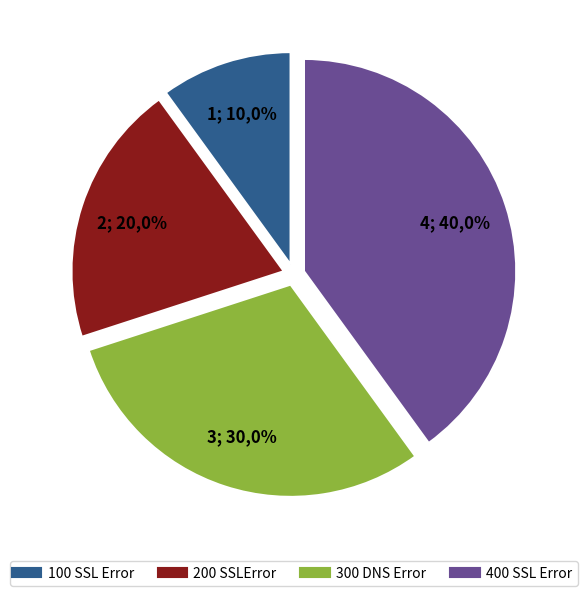

Which slice is the largest?

400 SSL Error